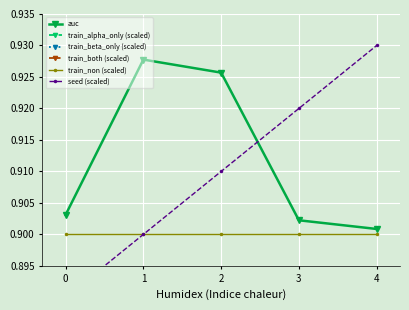

What is the maximum value for train_alpha_only (scaled)?

2.2